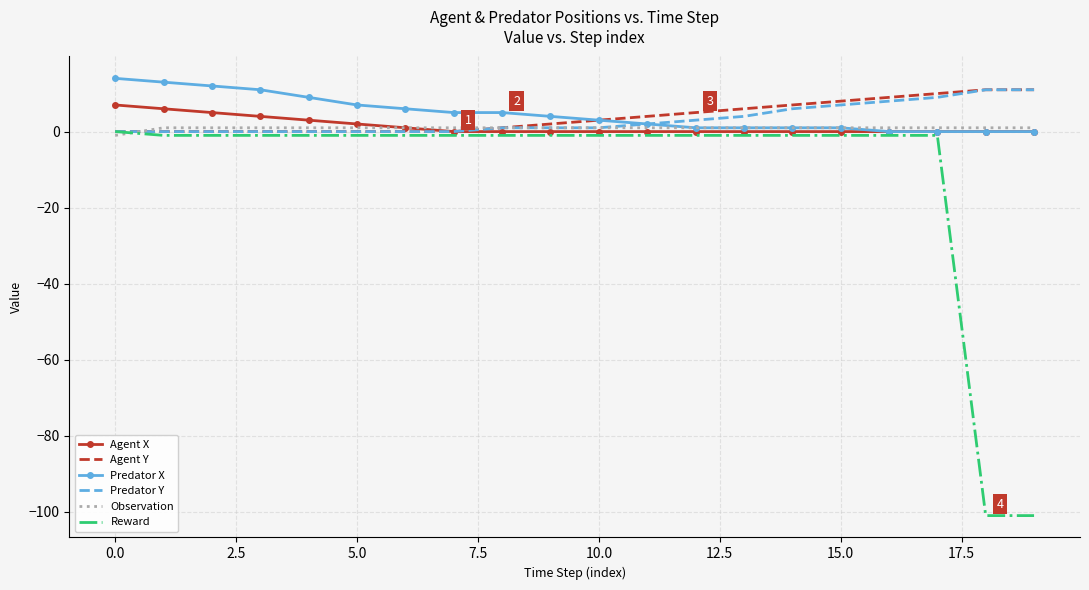

What is the average value of the Agent X series?

1